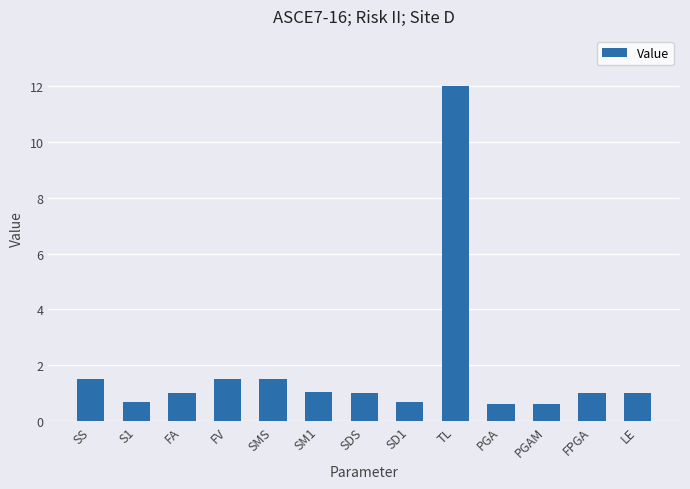

What is the change in value from FA to SD1?

-0.3